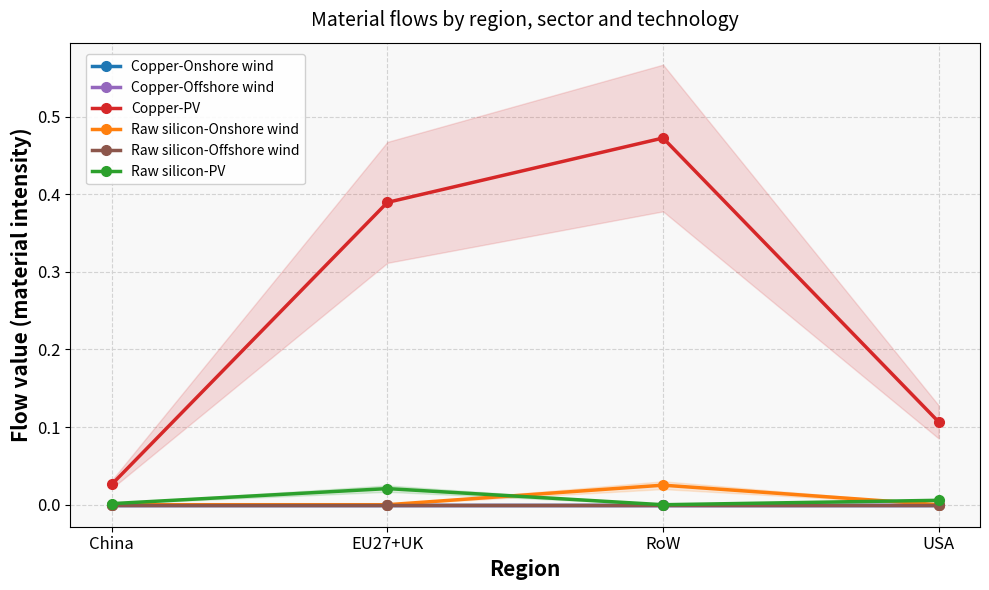

True or false: Raw silicon-Offshore wind has more than 1 interior local peaks.

False